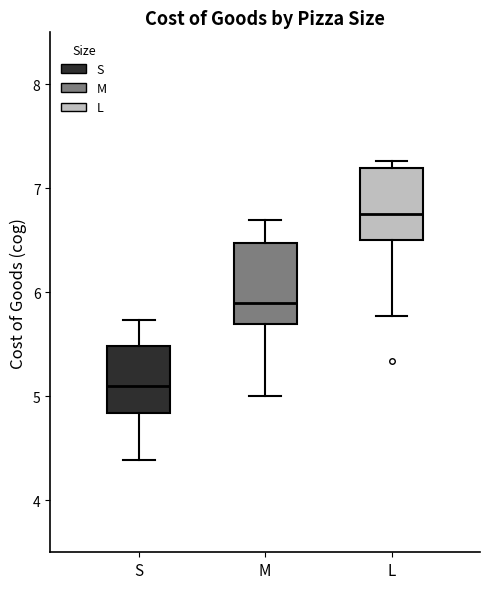

Where does the lower whisker of the box for L end on the y-axis? The values are not printed on the chart, so give them approximately, as read against the axis.

5.8